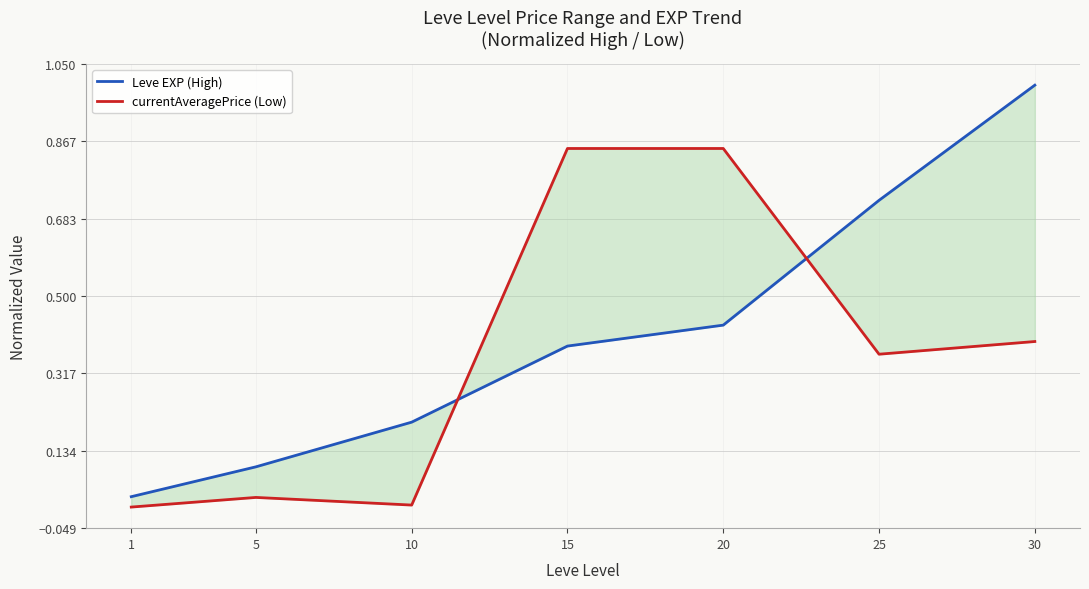

The value of Leve EXP (High) at 5 is 0.1. True or false?

True